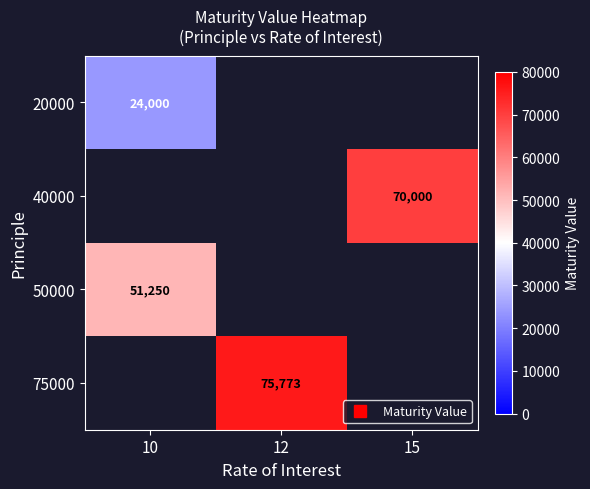

What is the sum of the 75000 values at 15 and 12?

75772.7